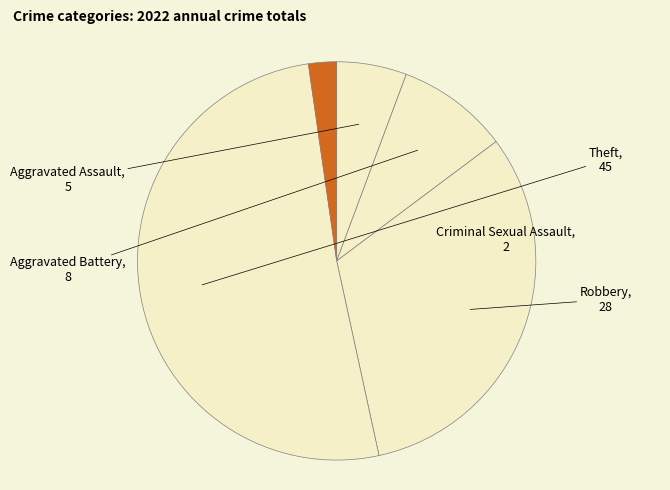

True or false: Robbery accounts for 32% of the total.

True